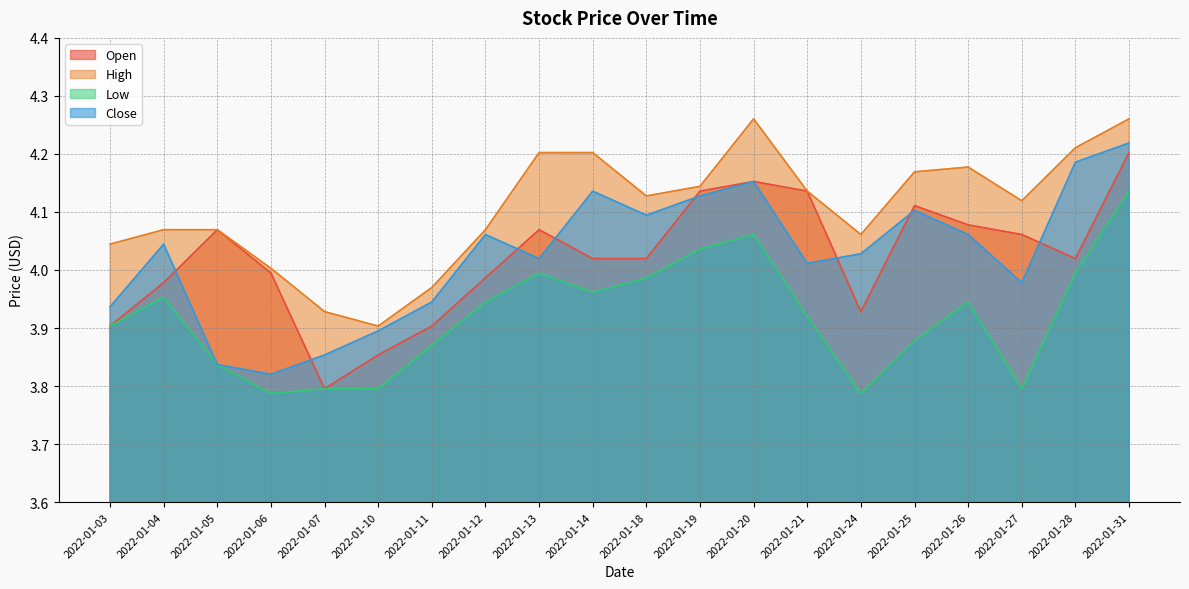

What is the average value of the High series?

4.1